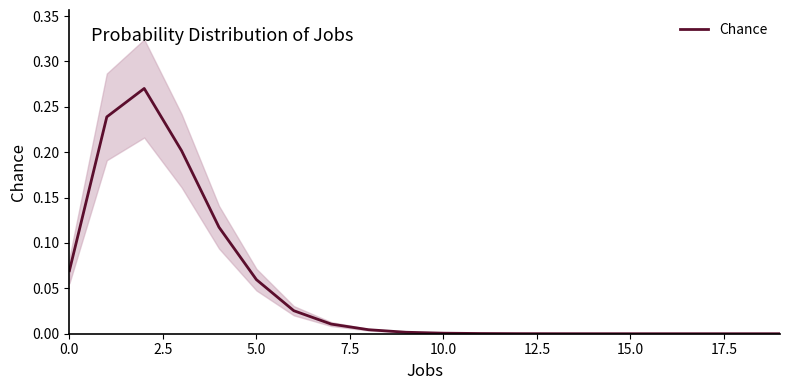

Is this an area chart (filled region under the line)?

No